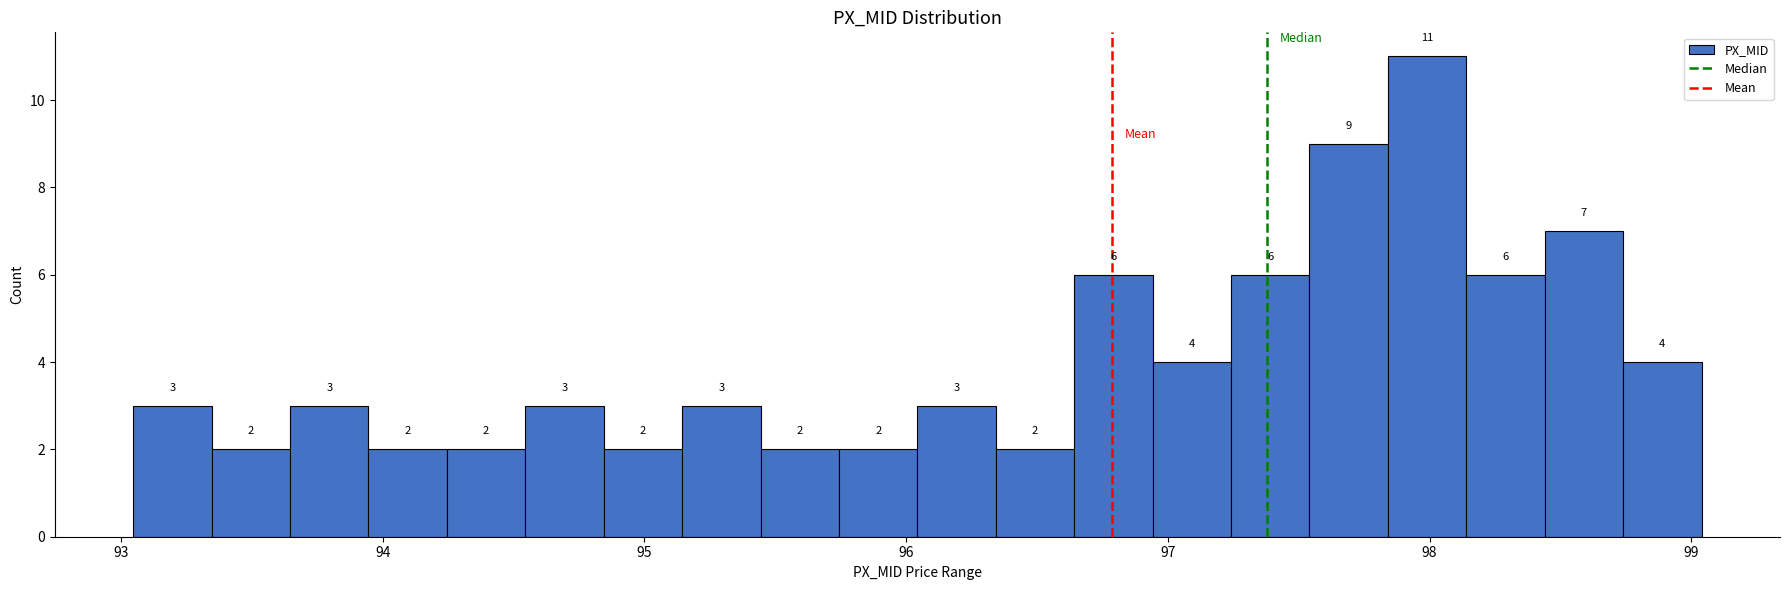

Around what value on the x-axis is the tallest bar? Give the approximate position of its centre, as read against the axis.

98.0